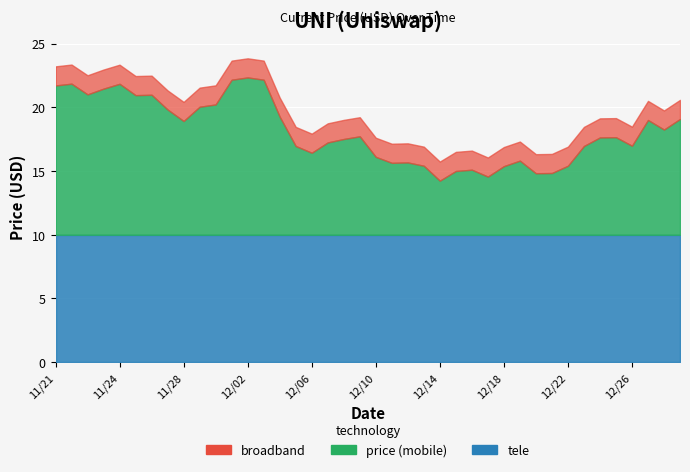

At which category does the chart reach its peak across all series?

12/03